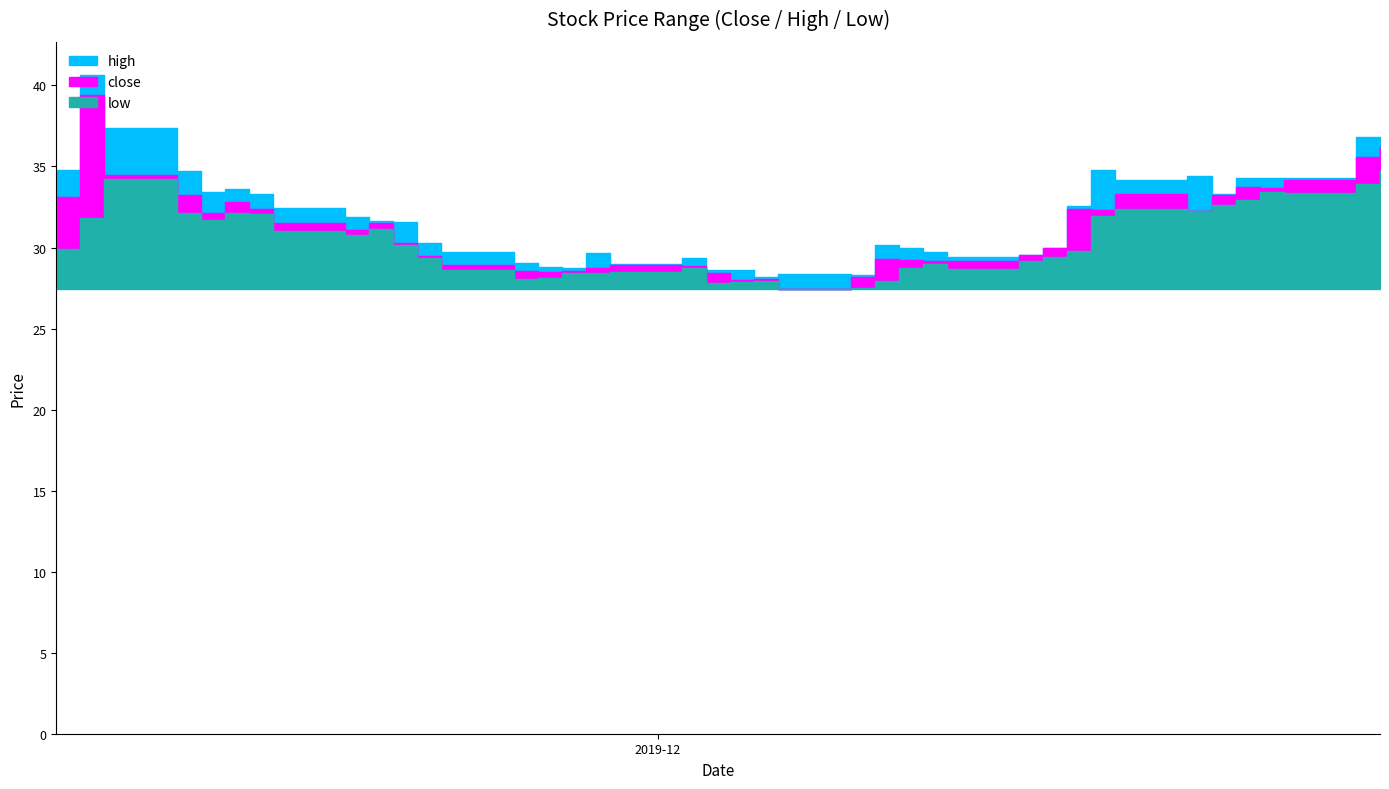

The value of close at 2019-11-28 is 28.7. True or false?

True